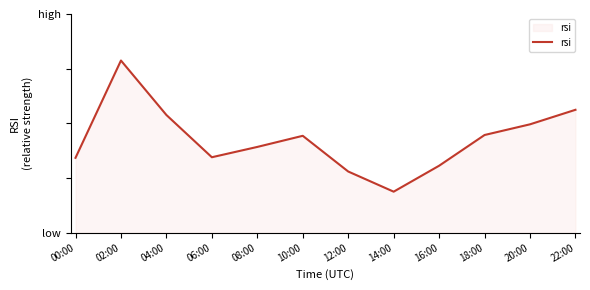

At which category does the data reach its first local valley?

06:00